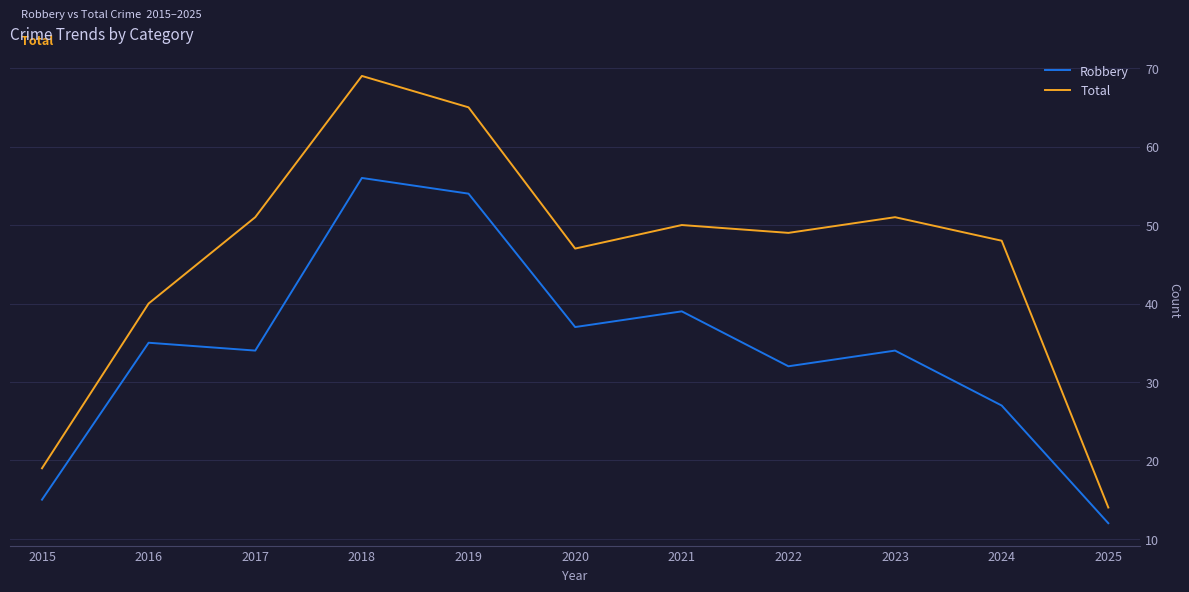

Read the Total value at 2022.

49